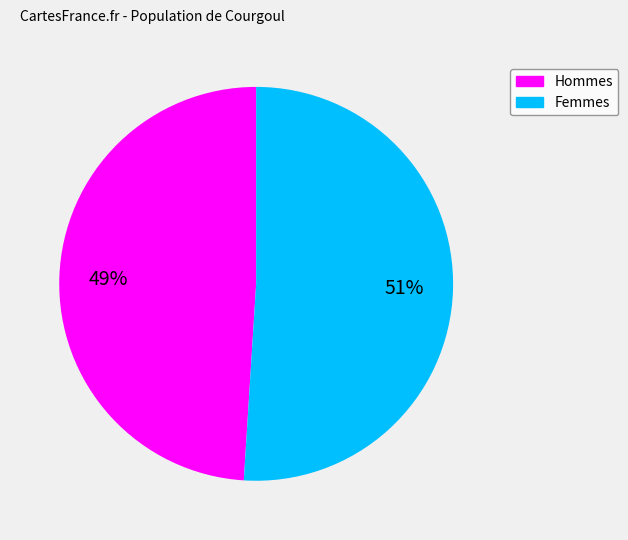

Is the sum of 51% and 49% greater than half?

Yes